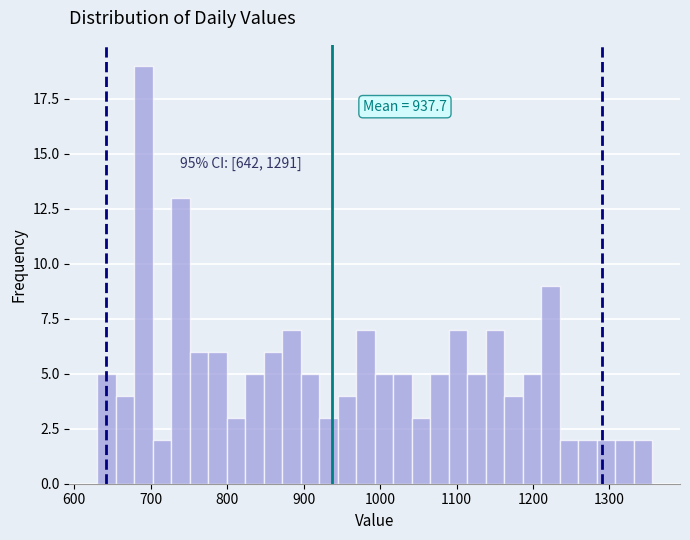

Around what value on the x-axis is the tallest bar? Give the approximate position of its centre, as read against the axis.

690